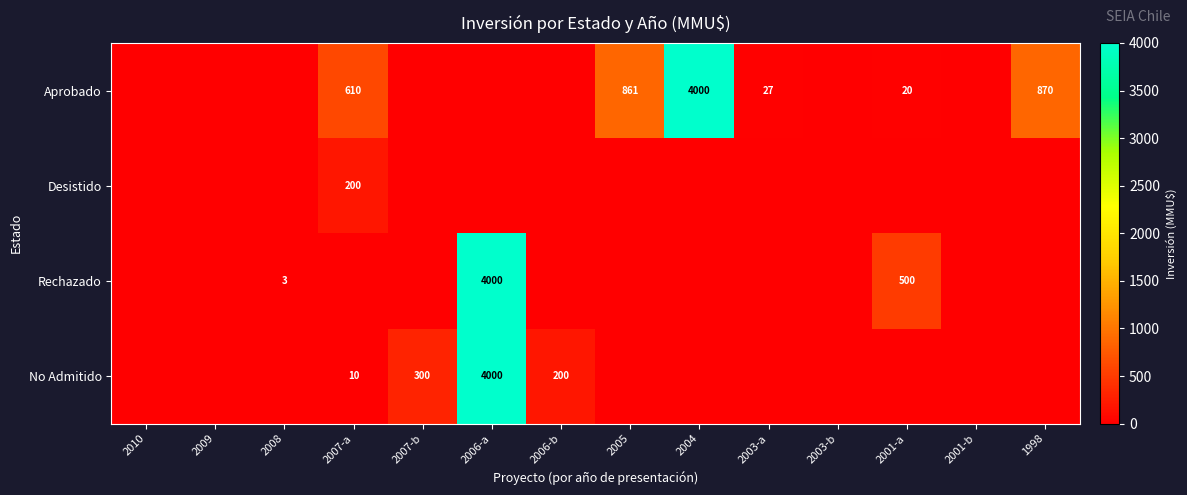

True or false: Aprobado has a value of 1400 at 2005.

False